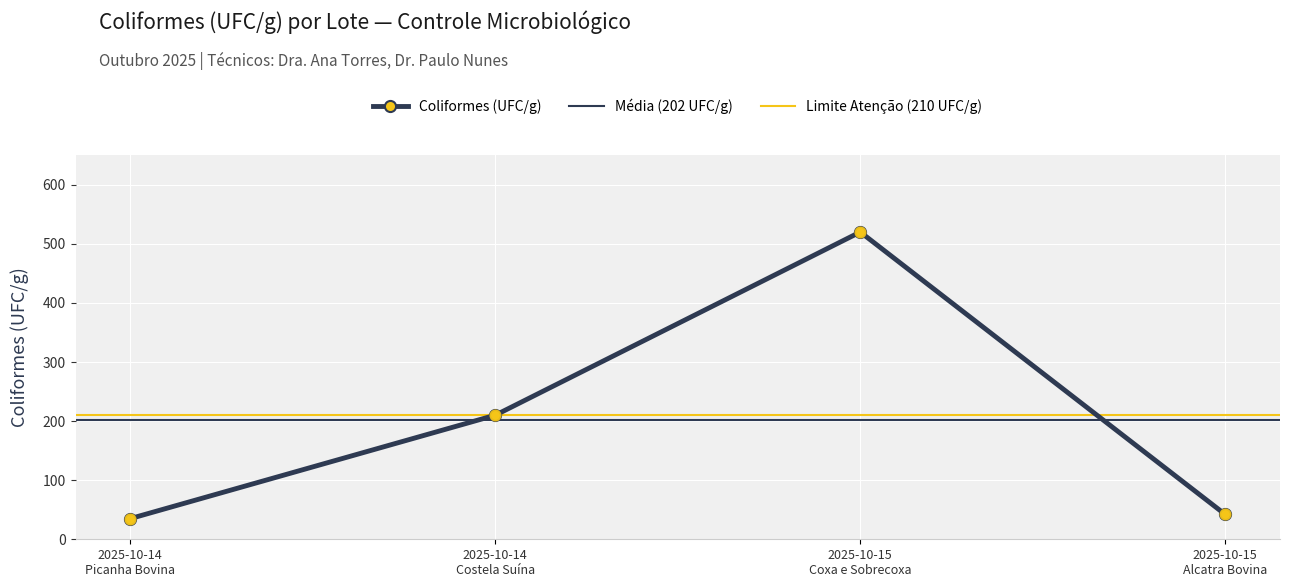

What is the value of the Coliformes (UFC/g) point at the 4th from the left?

42